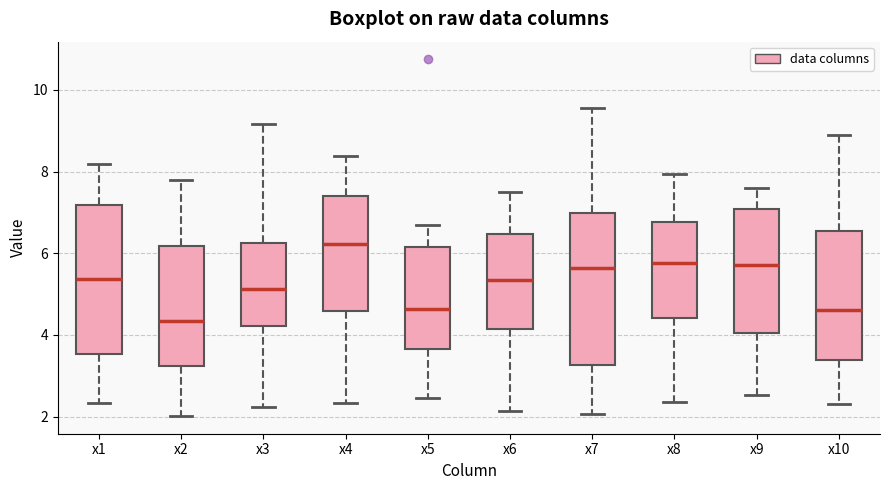

Reading left to right, transcribe this box plot: for each box, give where its median line is, the range the box spans, and where its two whiskers end, as read against the y-axis. The values are not printed on the chart, so give them approximately, as read against the axis.

x1: median 5.4, box 3.6 to 7.2, whiskers 2.4 to 8.2
x2: median 4.4, box 3.2 to 6.2, whiskers 2.0 to 7.8
x3: median 5.2, box 4.2 to 6.2, whiskers 2.2 to 9.2
x4: median 6.2, box 4.6 to 7.4, whiskers 2.4 to 8.4
x5: median 4.6, box 3.6 to 6.2, whiskers 2.4 to 6.6
x6: median 5.4, box 4.2 to 6.4, whiskers 2.2 to 7.6
x7: median 5.6, box 3.2 to 7.0, whiskers 2.0 to 9.6
x8: median 5.8, box 4.4 to 6.8, whiskers 2.4 to 8.0
x9: median 5.8, box 4.0 to 7.0, whiskers 2.6 to 7.6
x10: median 4.6, box 3.4 to 6.6, whiskers 2.4 to 8.8